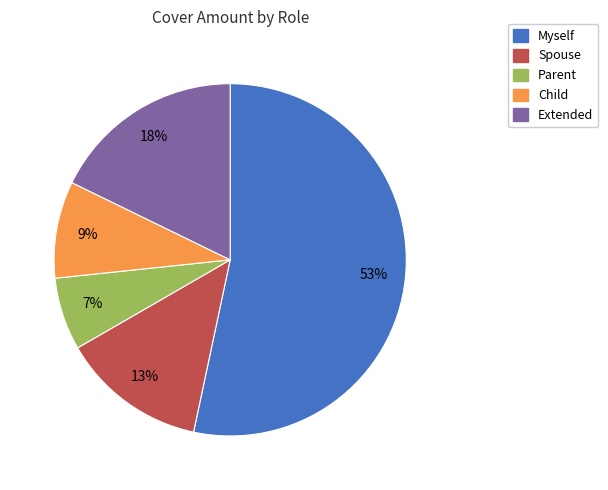

To the nearest percent, what portion does Myself represent?

53%